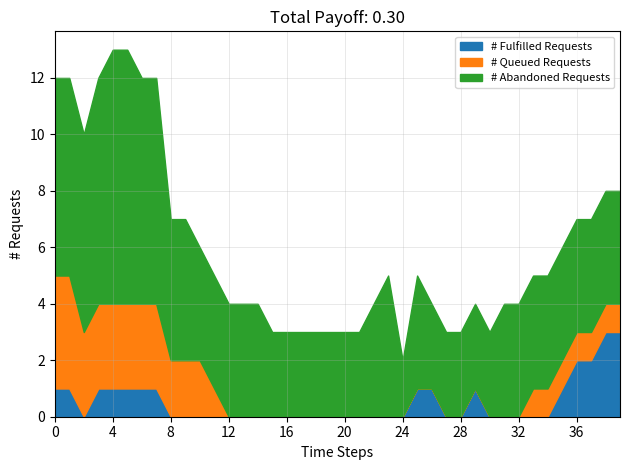

What is the value of the CH point at the 13th from the left?

4